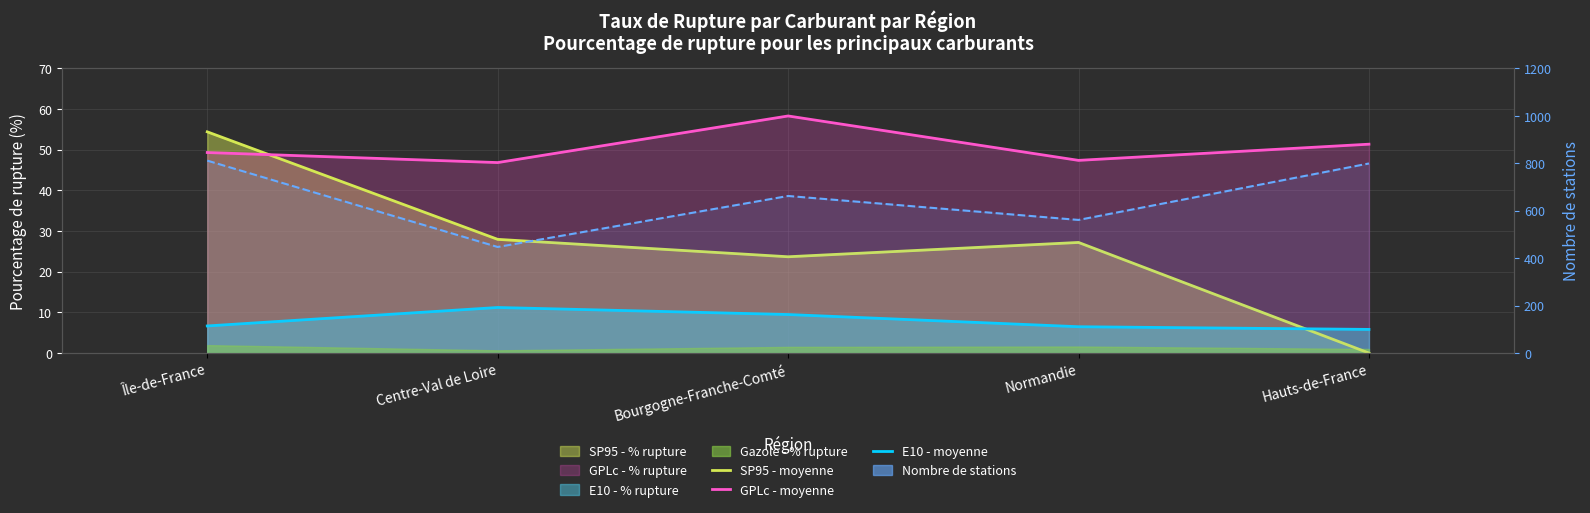

The SP95 - moyenne series shows 86.5 at Île-de-France. True or false?

False